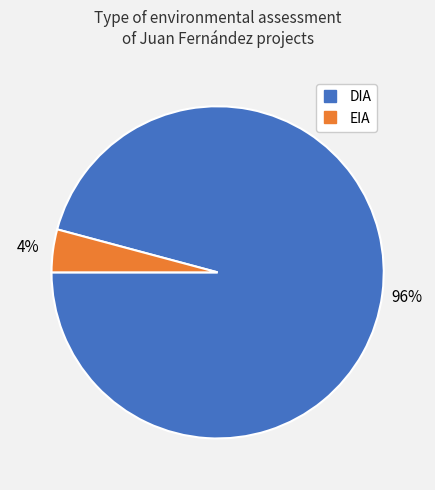

Is it true that DIA is 86% of the pie?

False